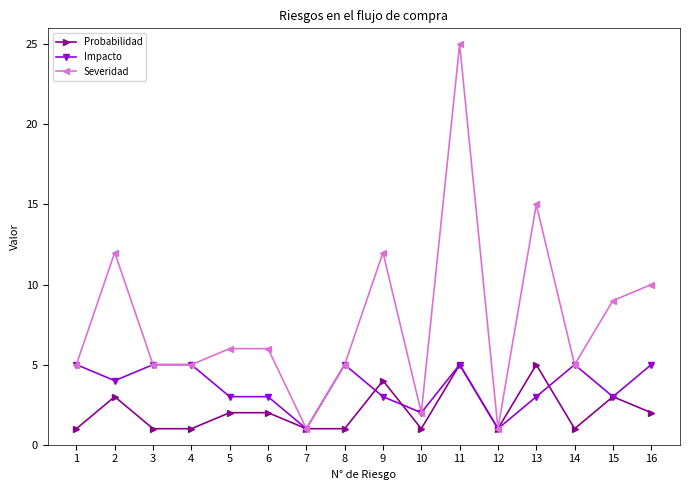

True or false: Probabilidad has more than 2 interior local peaks.

True